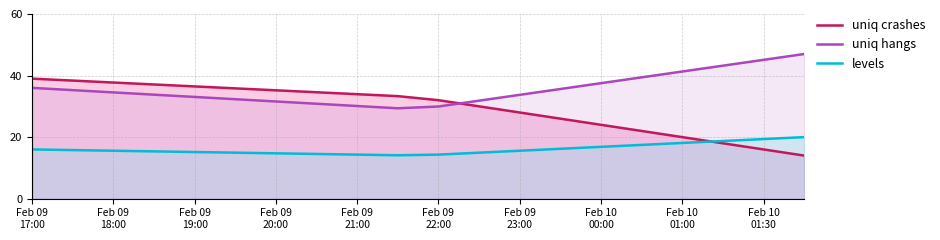

Reading right to left, what are all the values shown in this chart?

uniq crashes: 14.0	16.0	18.0	20.0	22.0	24.0	26.0	28.0	30.0	32.0	33.3	33.9	34.6	35.2	35.8	36.5	37.1	37.7	38.4	39.0
uniq hangs: 47.0	45.1	43.2	41.3	39.4	37.5	35.6	33.7	31.8	29.9	29.4	30.1	30.8	31.6	32.3	33.1	33.8	34.5	35.3	36.0
levels: 20.0	19.4	18.7	18.1	17.5	16.8	16.2	15.6	14.9	14.3	14.1	14.3	14.5	14.7	14.9	15.2	15.4	15.6	15.8	16.0